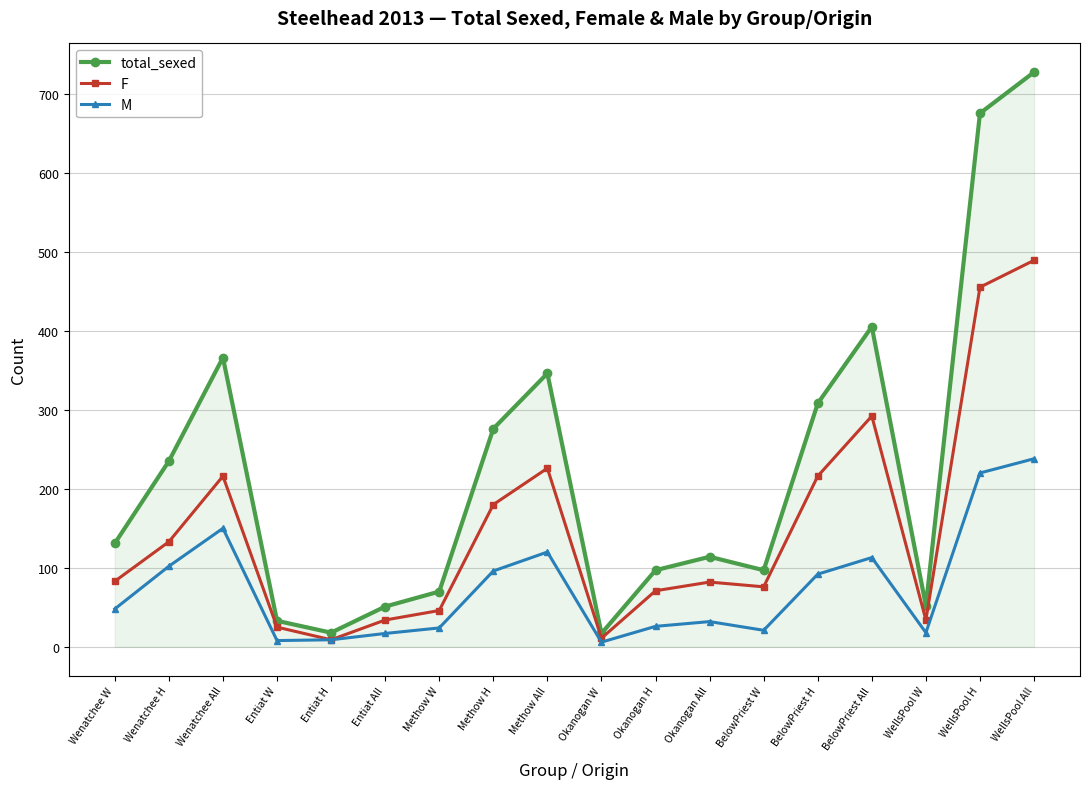

What is the sum of all F values?

2678